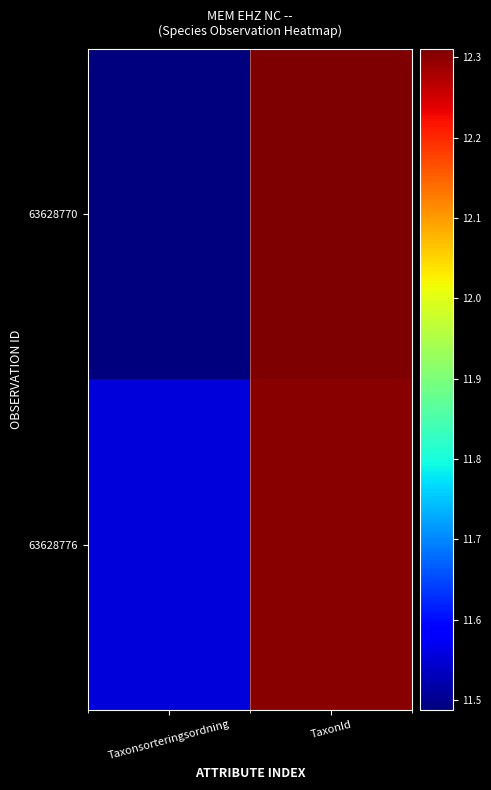

Rank the series by their maximum value, from highest to lowest.

63628770, 63628776